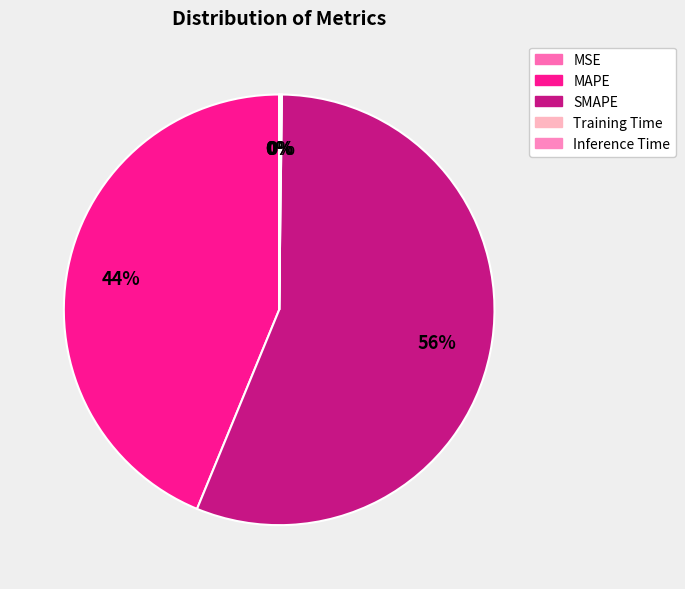

How many segments does this pie chart have?

5